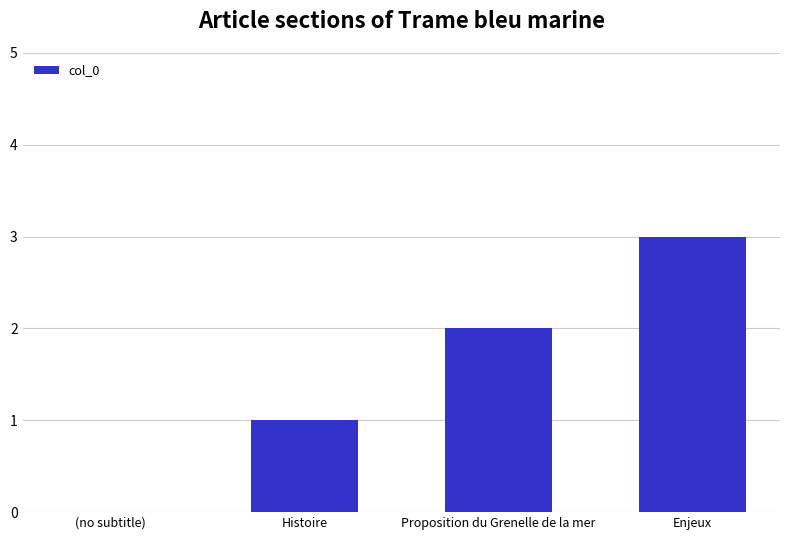

True or false: the data shows 0 at (no subtitle).

True